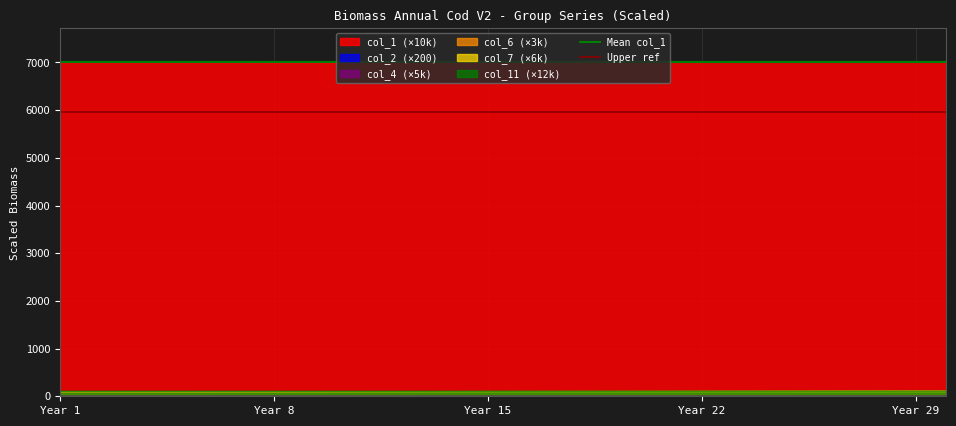

Reading left to right, extract all data points from this chart.

Mean col_1: 7003.4	7003.4
Upper ref: 5963.5	5963.5